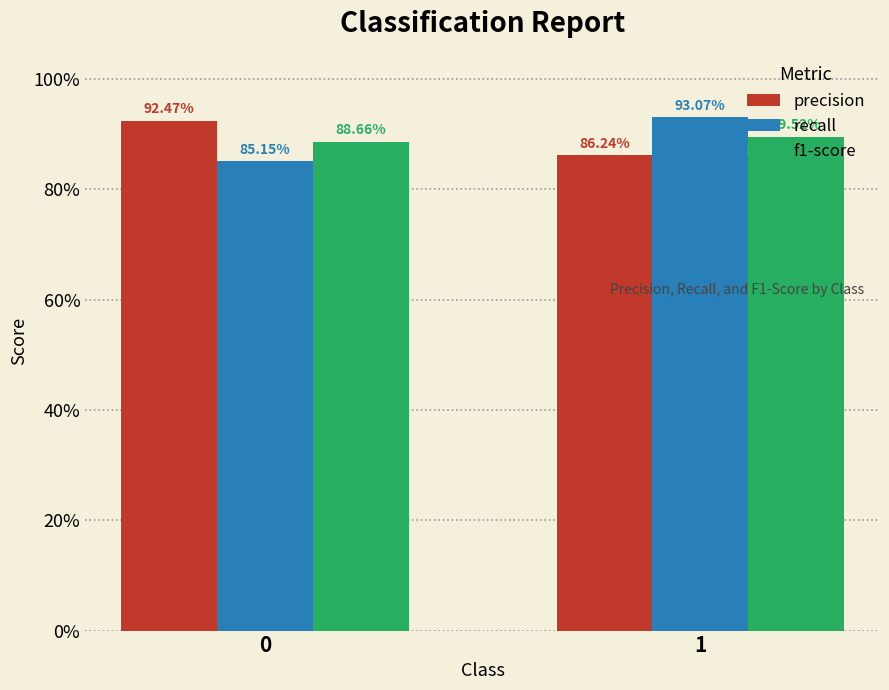

Is it true that recall equals 0.9 at 1?

True